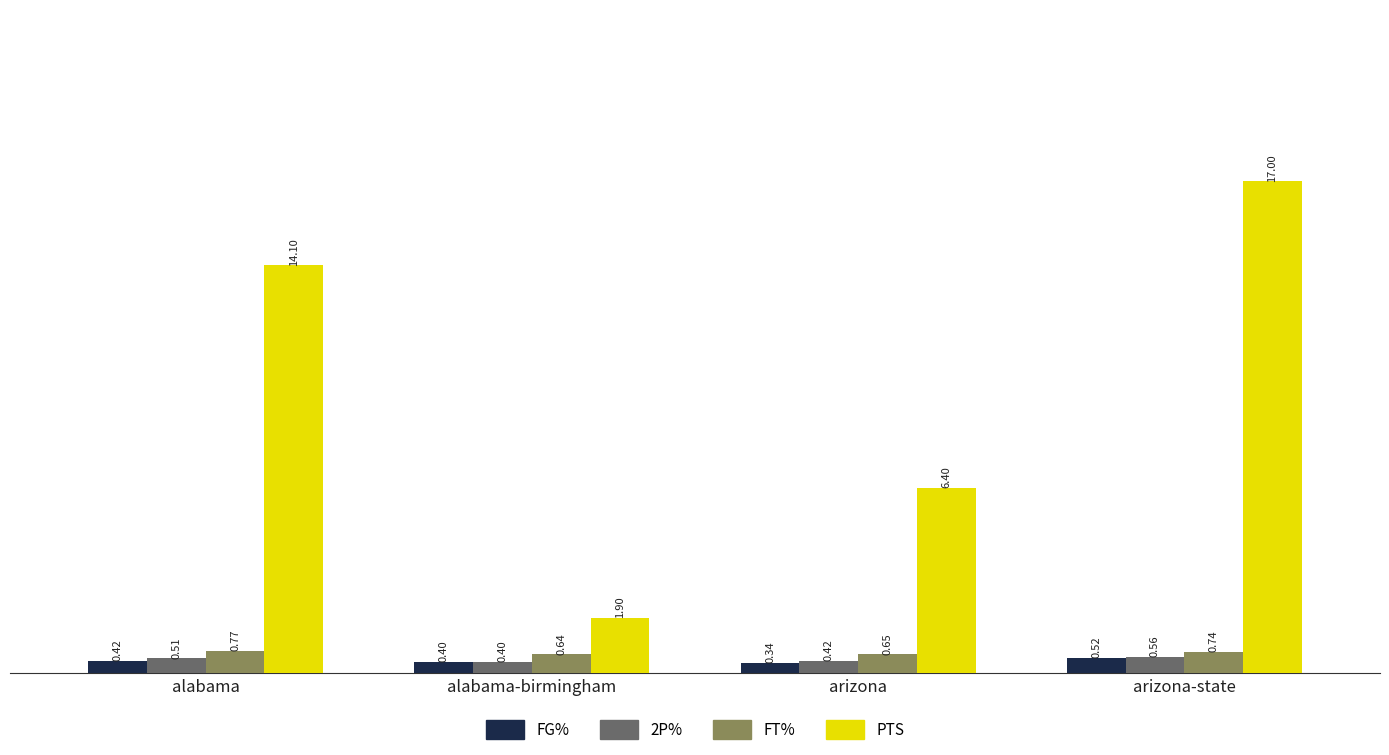

Rank the series by their maximum value, from lowest to highest.

FG%, 2P%, FT%, PTS